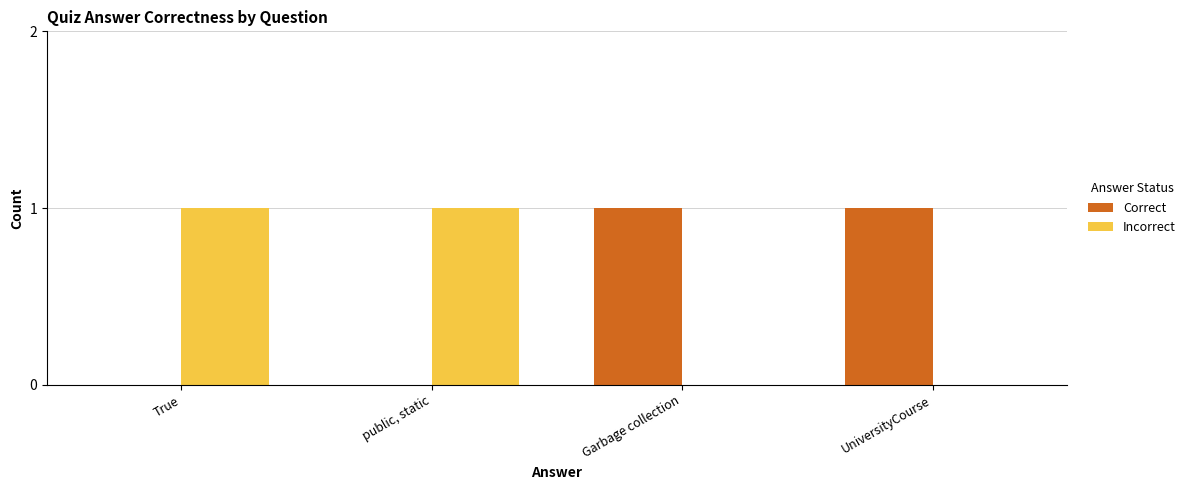

Is it true that Correct equals 0 at True?

True